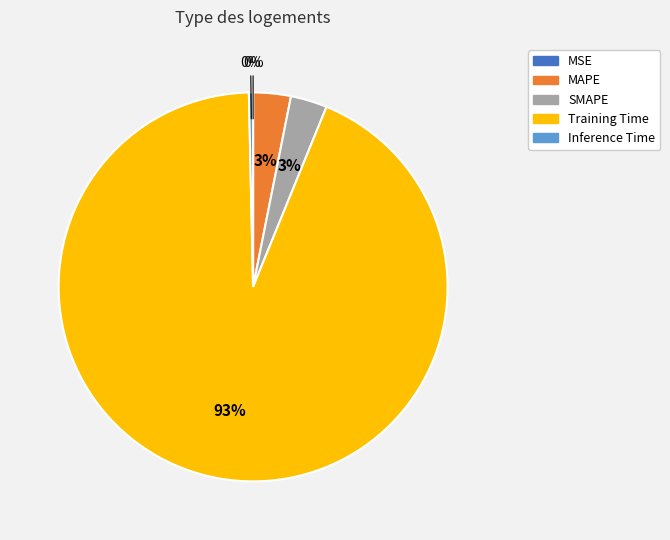

Between Training Time and Inference Time, which is larger?

Training Time